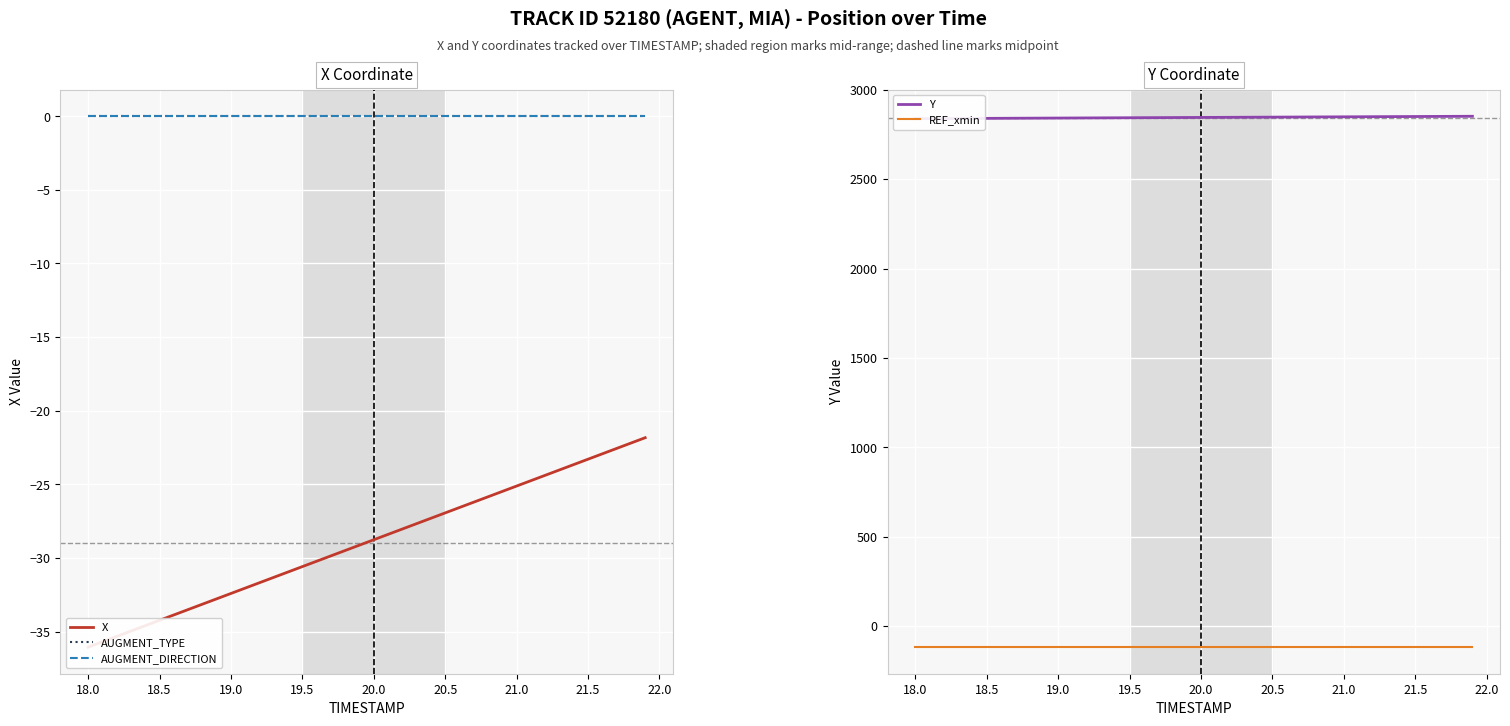

What are all the series names shown in the legend?

X, AUGMENT_TYPE, AUGMENT_DIRECTION, Y, REF_xmin